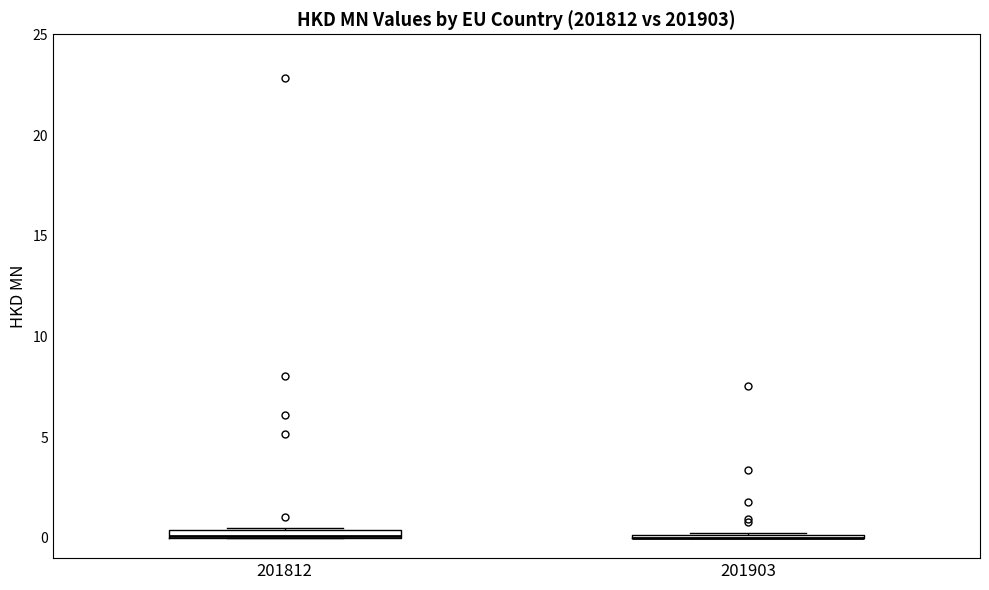

Where is the lower edge of the box at x = 201812 on the y-axis? The values are not printed on the chart, so give them approximately, as read against the axis.

0.0